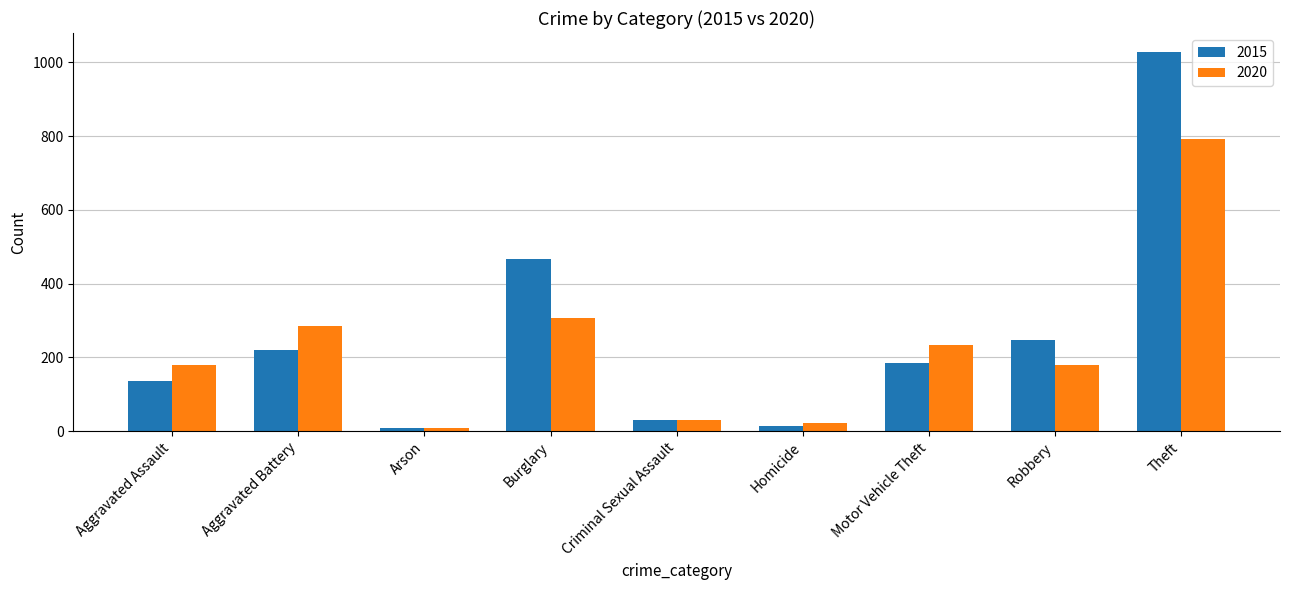

Count the number of data series in this chart.

2